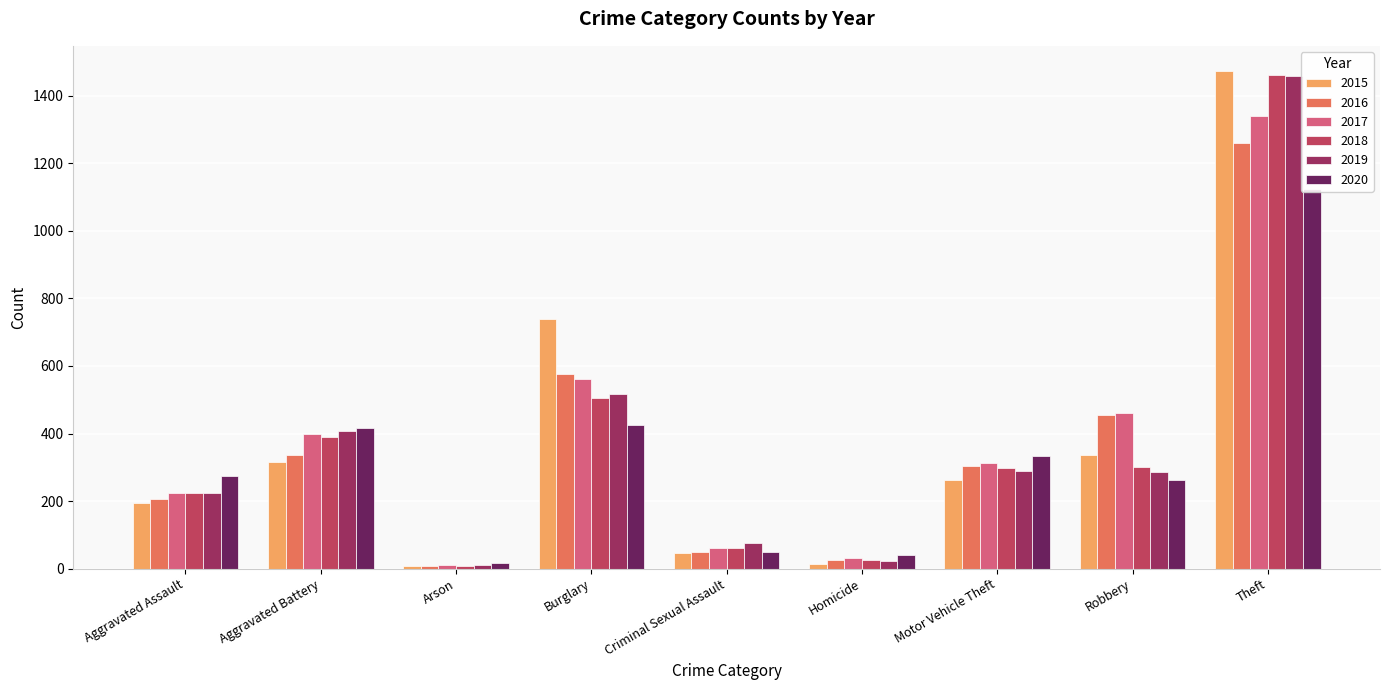

The value of 2017 at Theft is 2407. True or false?

False